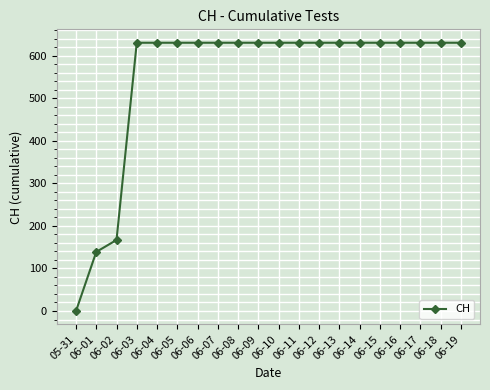

Is it true that the value at 06-01 is 34?

False